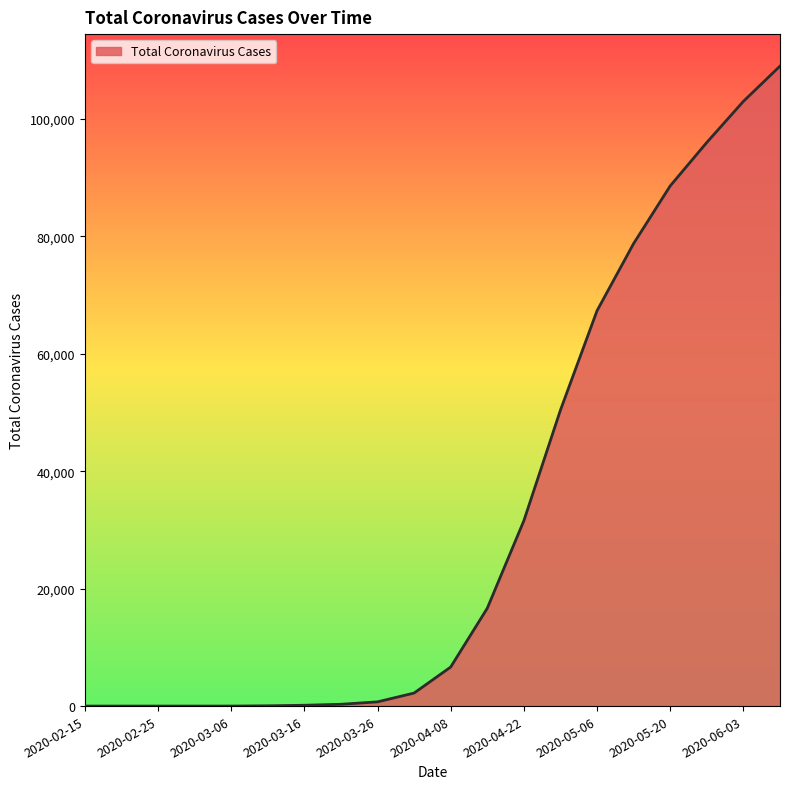

What is the maximum value shown in the chart?

109000